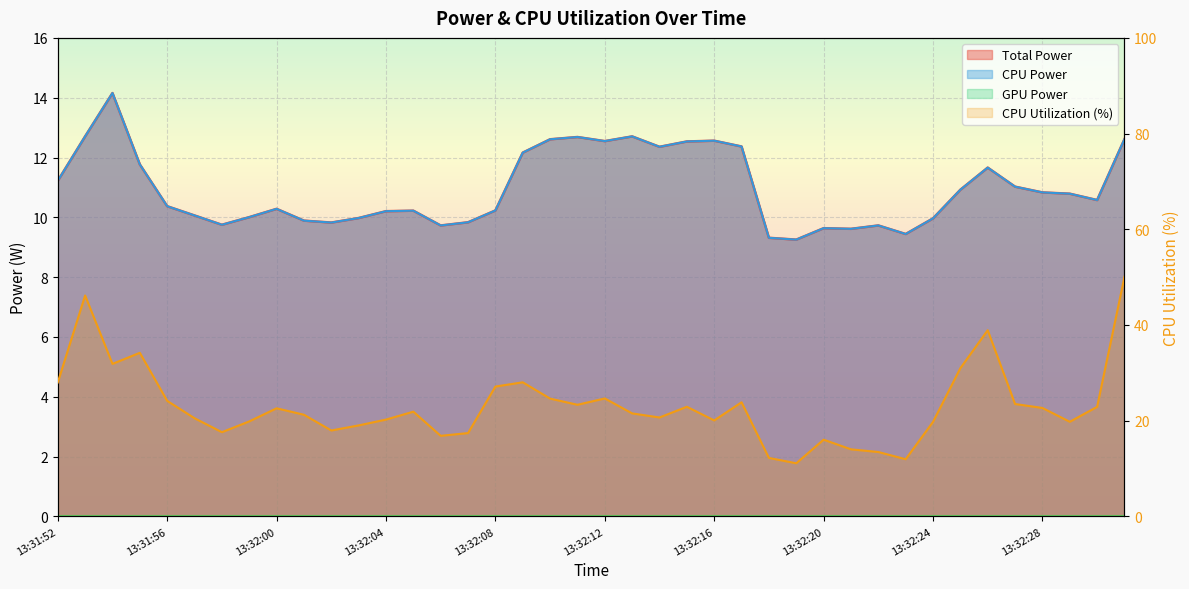

List the series in order of their peak value, highest first.

CPU Utilization, Total Power, CPU Power